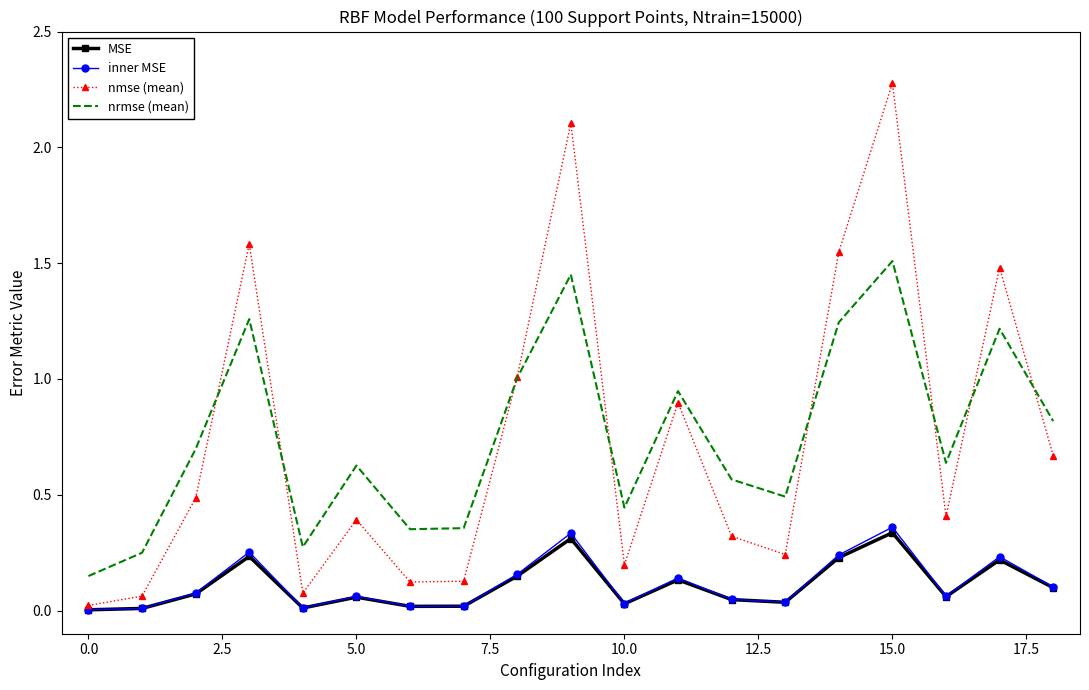

What is the sum of all MSE values?

2.1